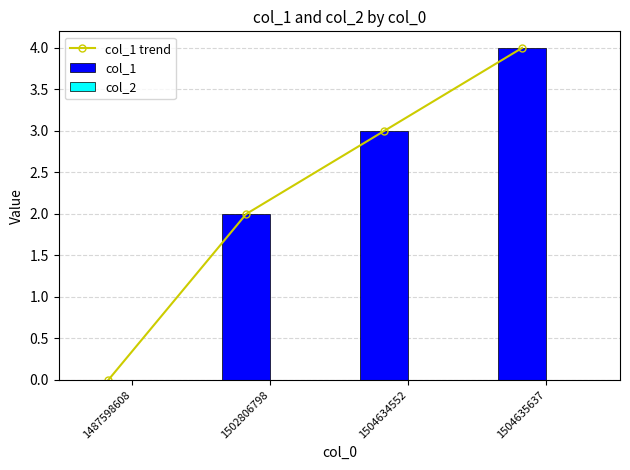

Rank the series by their maximum value, from highest to lowest.

col_1 trend, col_1, col_2